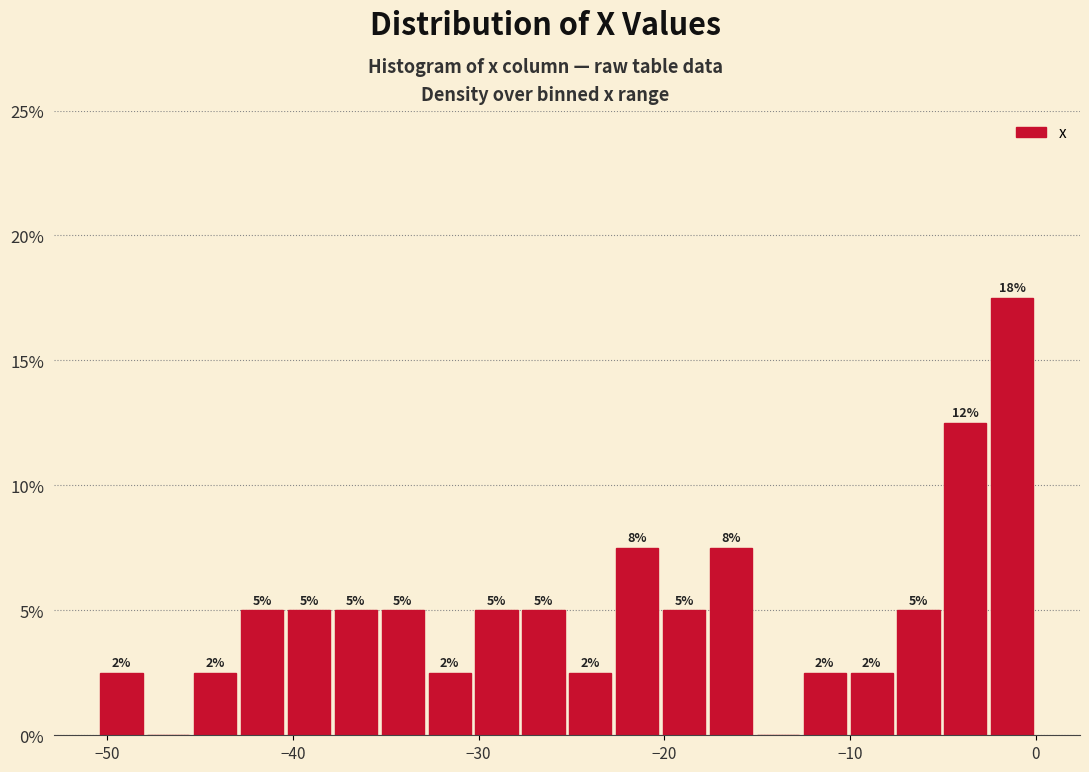

Around what value on the x-axis is the tallest bar? Give the approximate position of its centre, as read against the axis.

-1